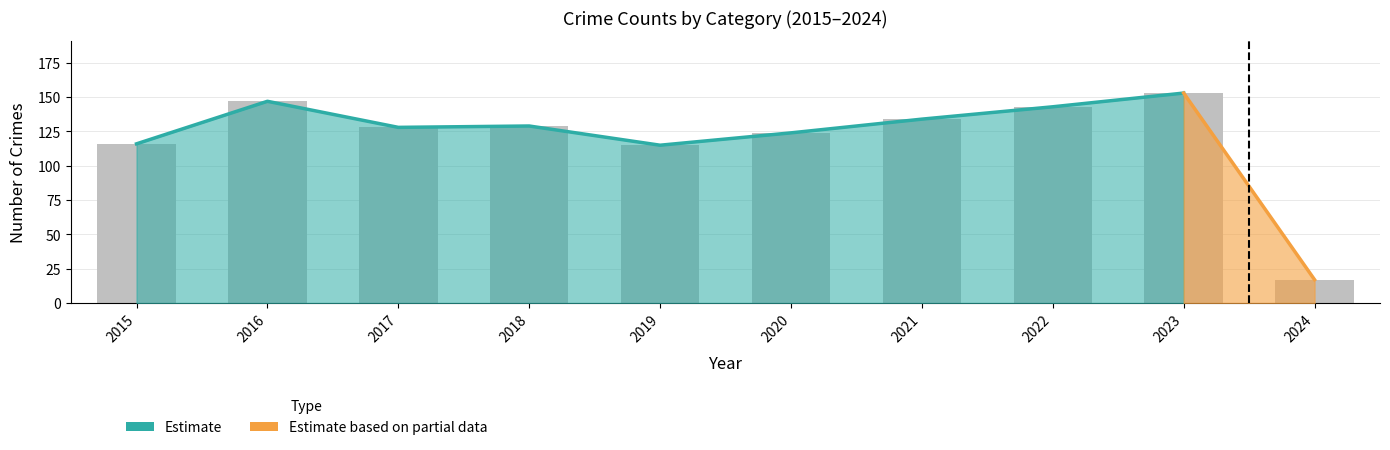

What is the difference between the second highest and minimum values?

130